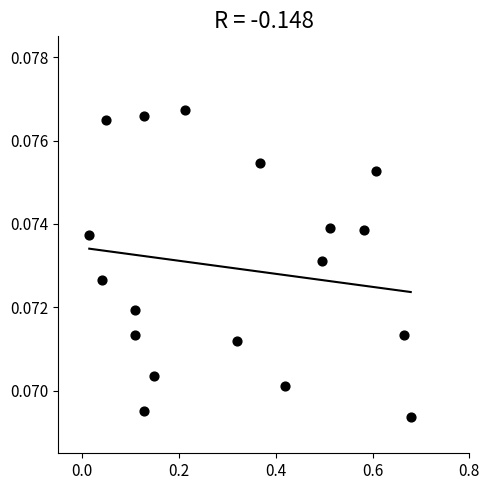

What is the range of X values (max minus min)?

0.7